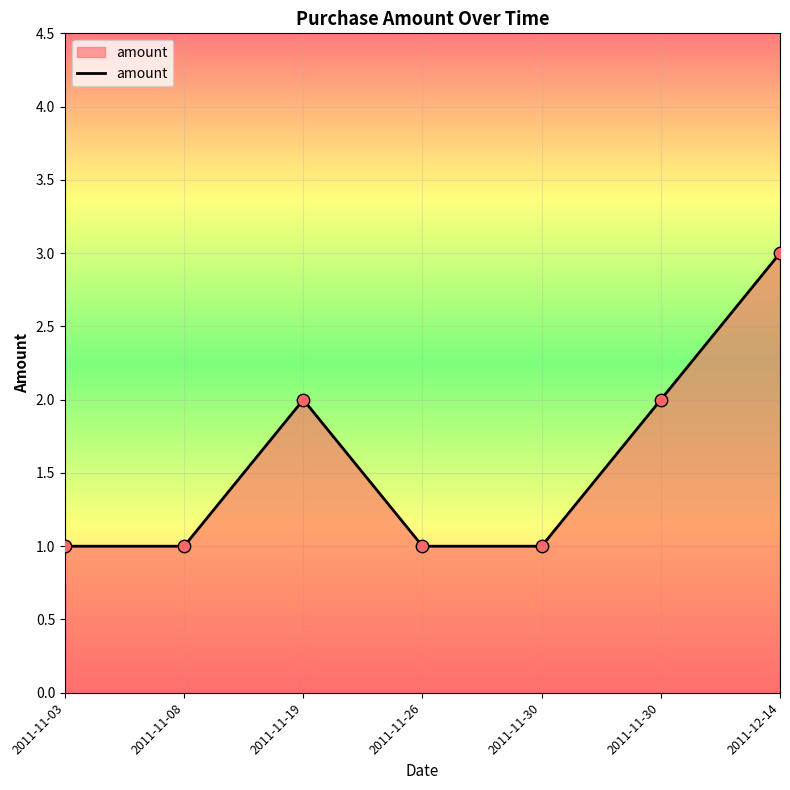

Between 2011-11-08 and 2011-11-19, which is larger?

2011-11-19